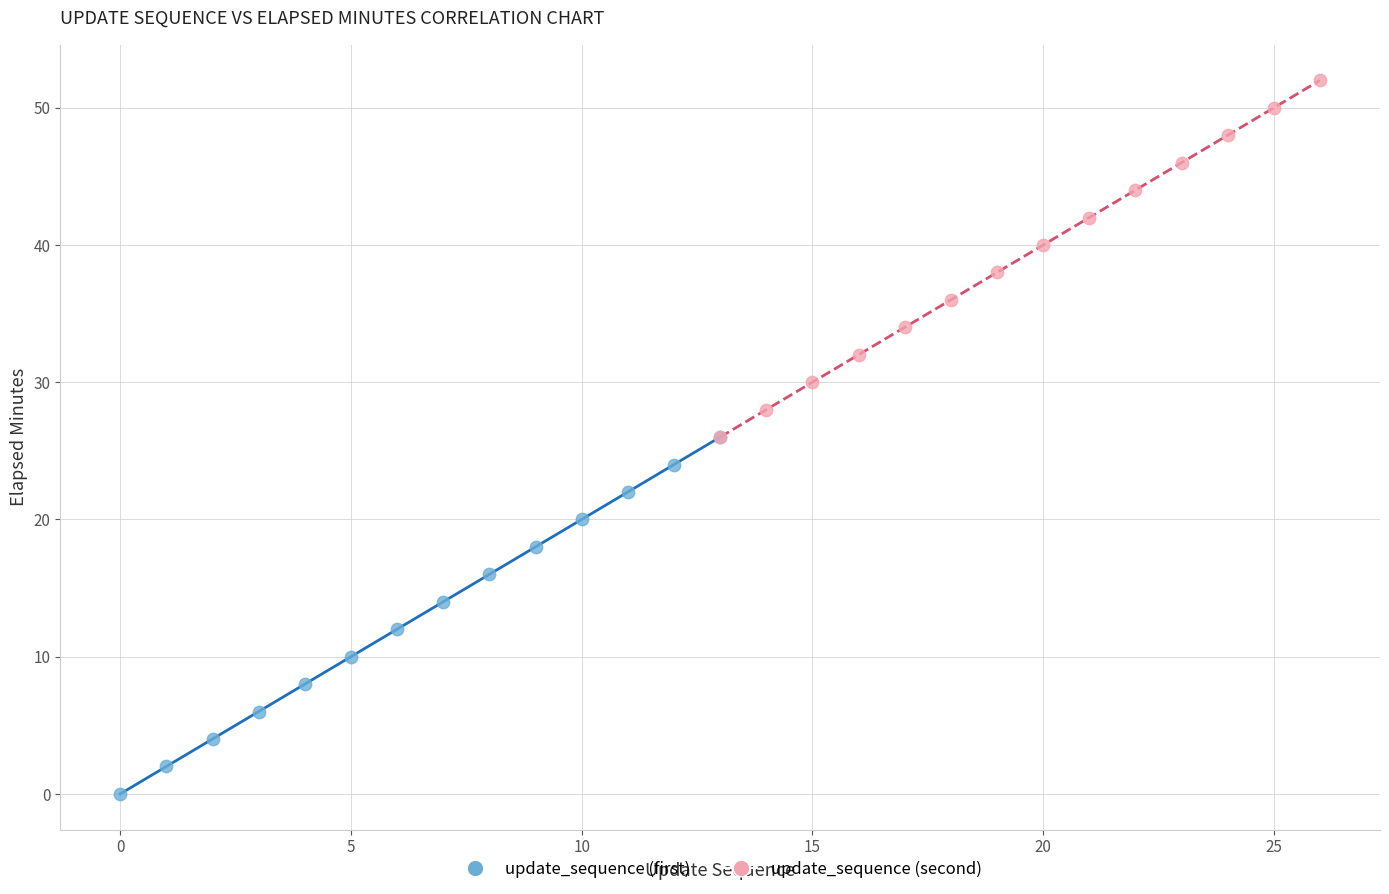

Which series reaches the maximum Y coordinate?

update_sequence (second)